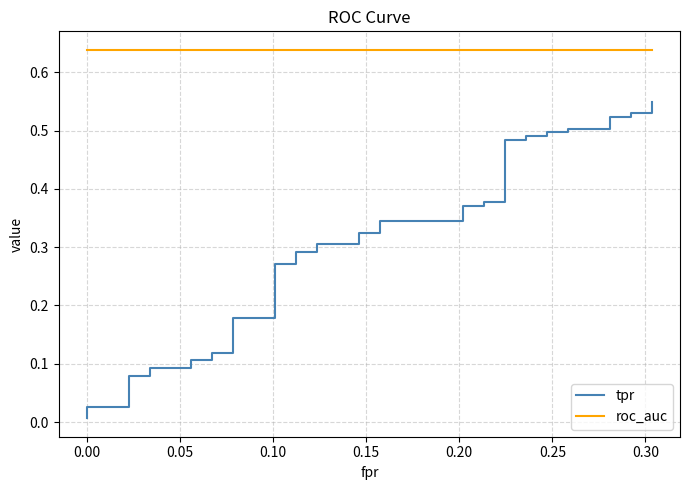

What are all the series names shown in the legend?

tpr, roc_auc